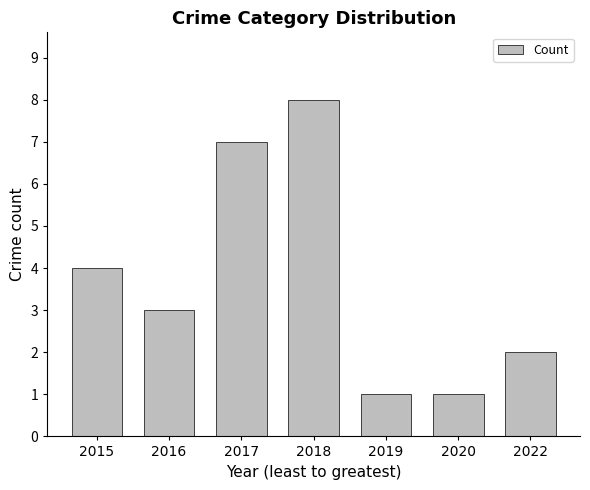

Between 2019 and 2022, which is larger?

2022